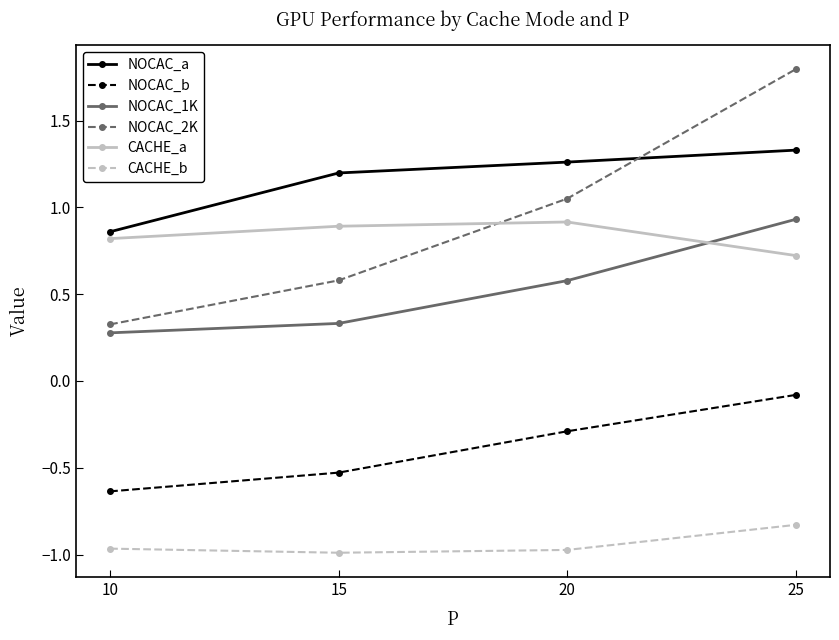

True or false: CACHE_b has more than 1 points higher than both neighbors.

False